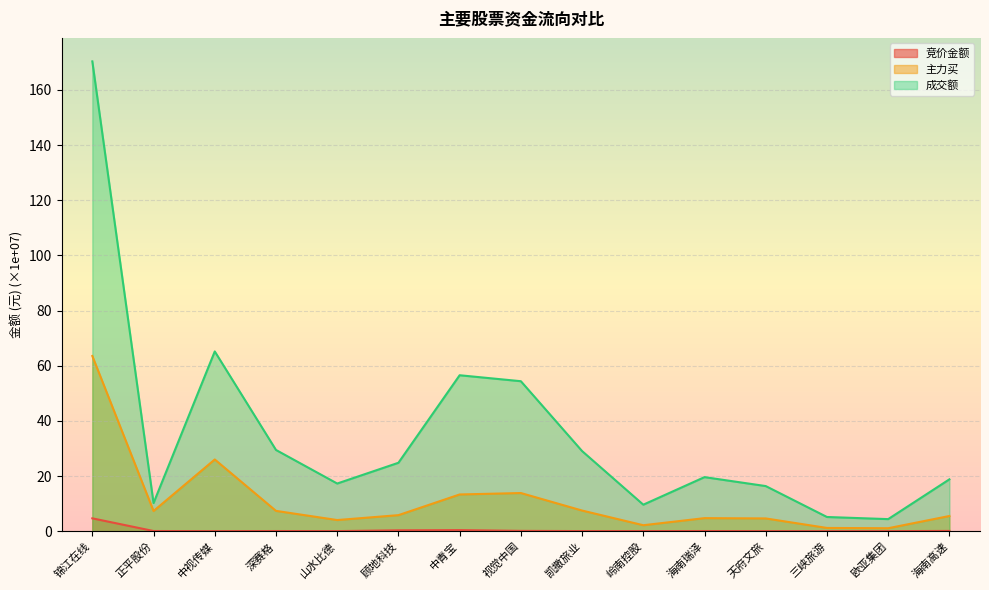

At 山水比德, list the series in order from smallest to largest.

竞价金额, 主力买, 成交额